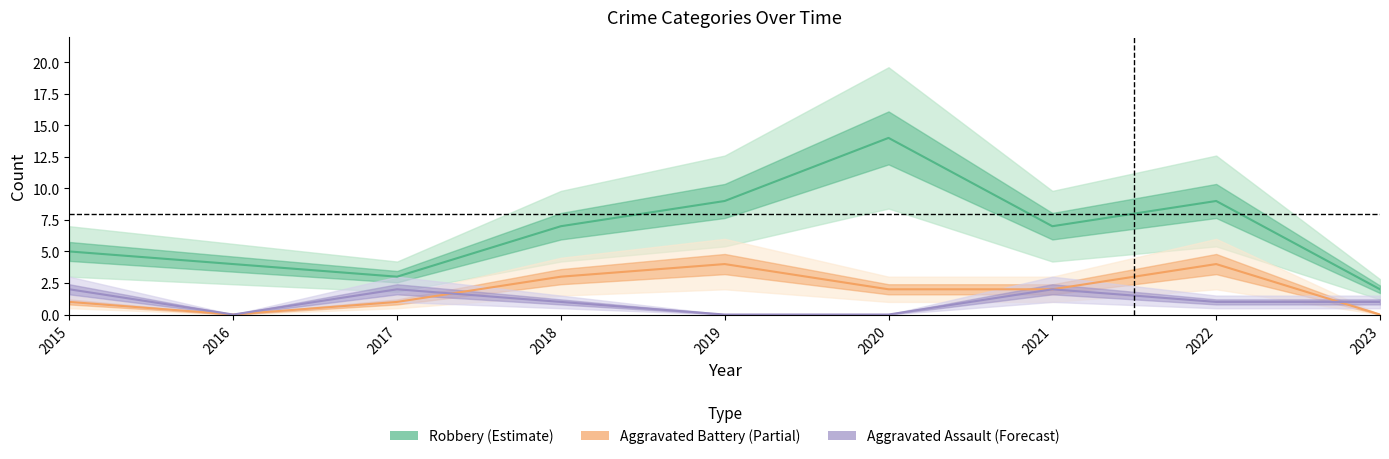

At which category does Aggravated Battery (Partial) reach its first local peak?

2019